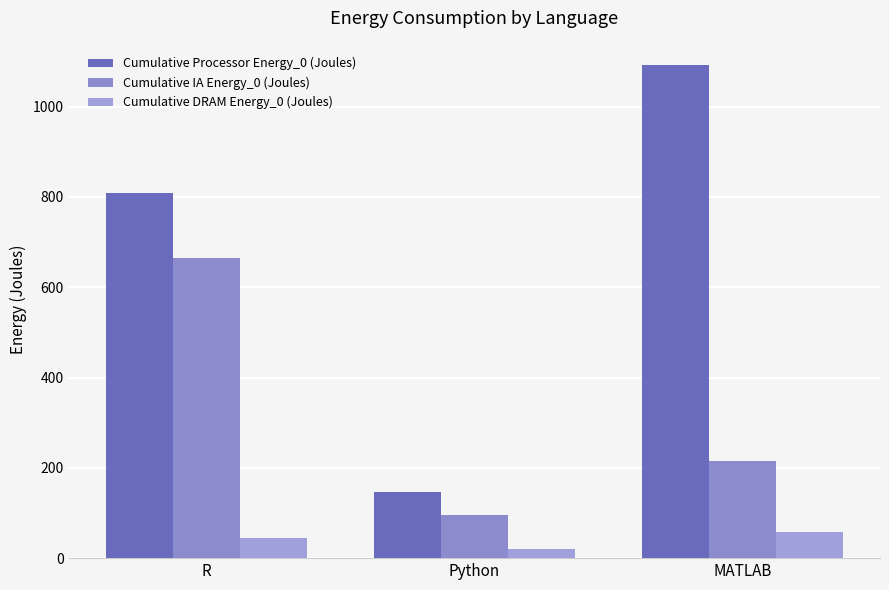

What is the difference between the Cumulative Processor Energy_0 (Joules) values at Python and R?

662.4